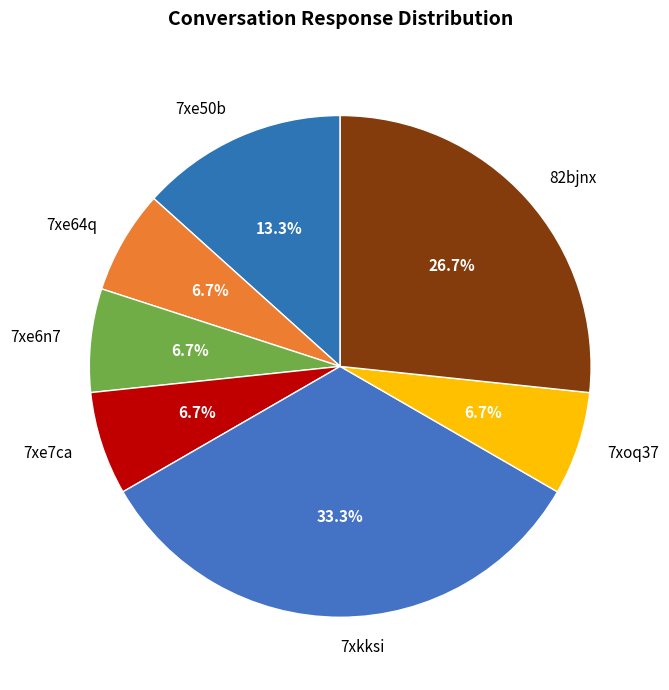

Is there any slice that represents more than half of the pie?

No